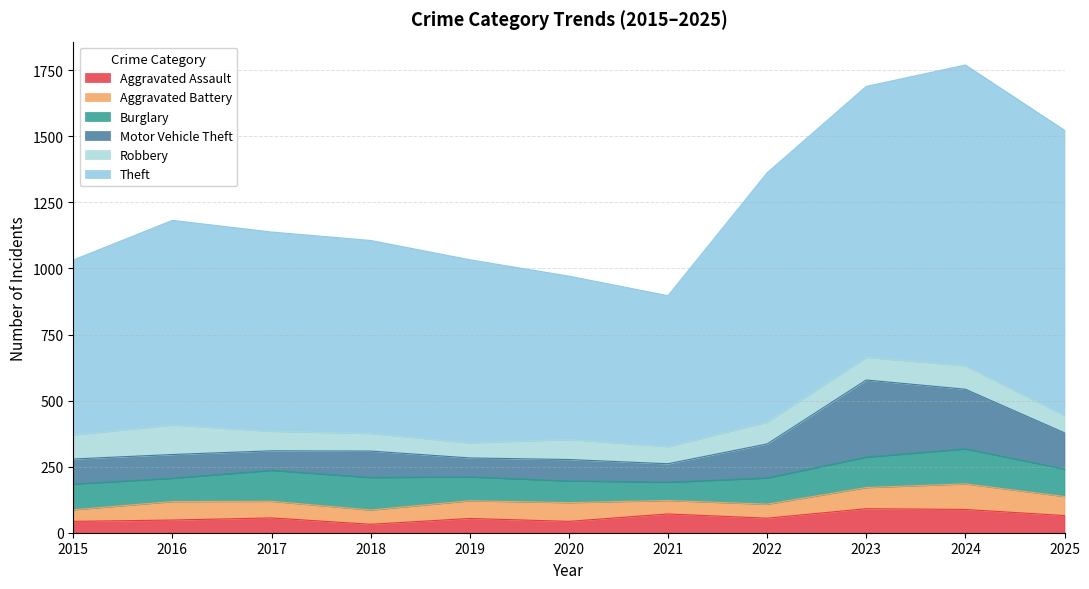

True or false: Robbery has a value of 82 at 2019.

False